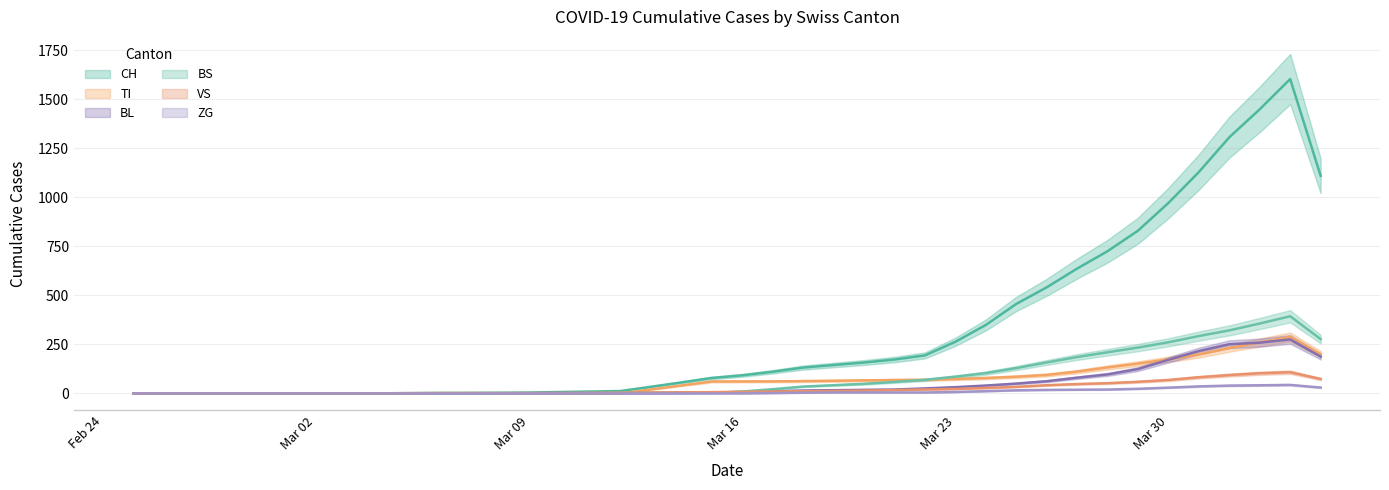

What is the spread (max minus min) of values at 2020-03-10?

7.3